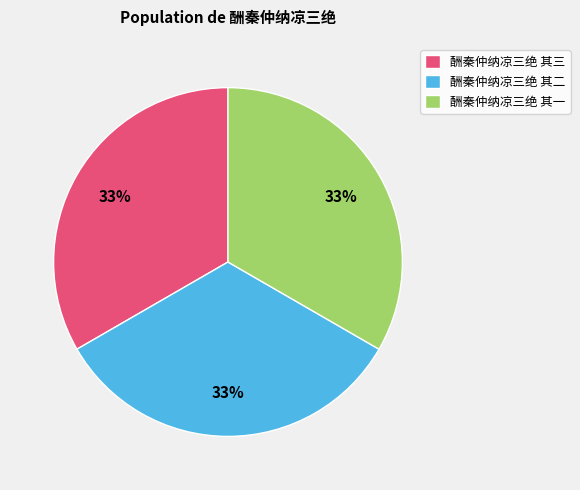

Do 酬秦仲纳凉三绝 其二 and 酬秦仲纳凉三绝 其三 together represent more than half of the pie?

Yes